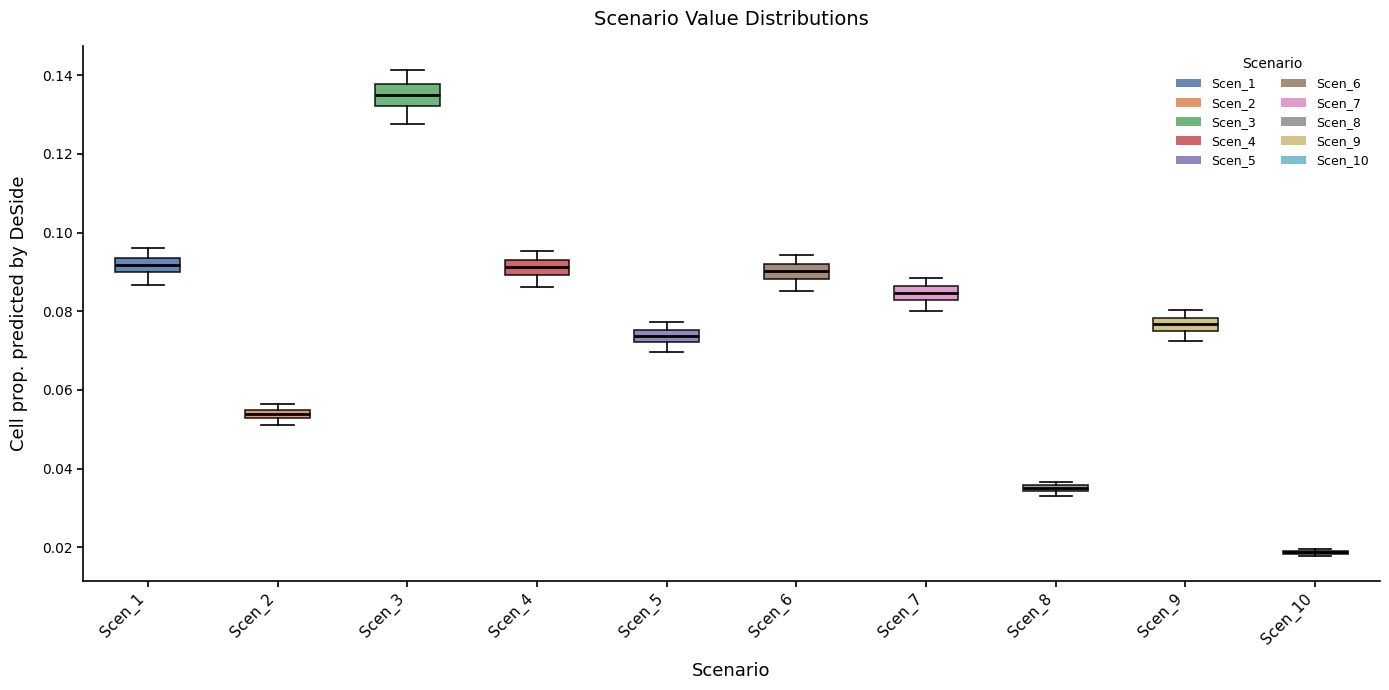

Where is the upper edge of the box for Scen_9 on the y-axis? The values are not printed on the chart, so give them approximately, as read against the axis.

0.078